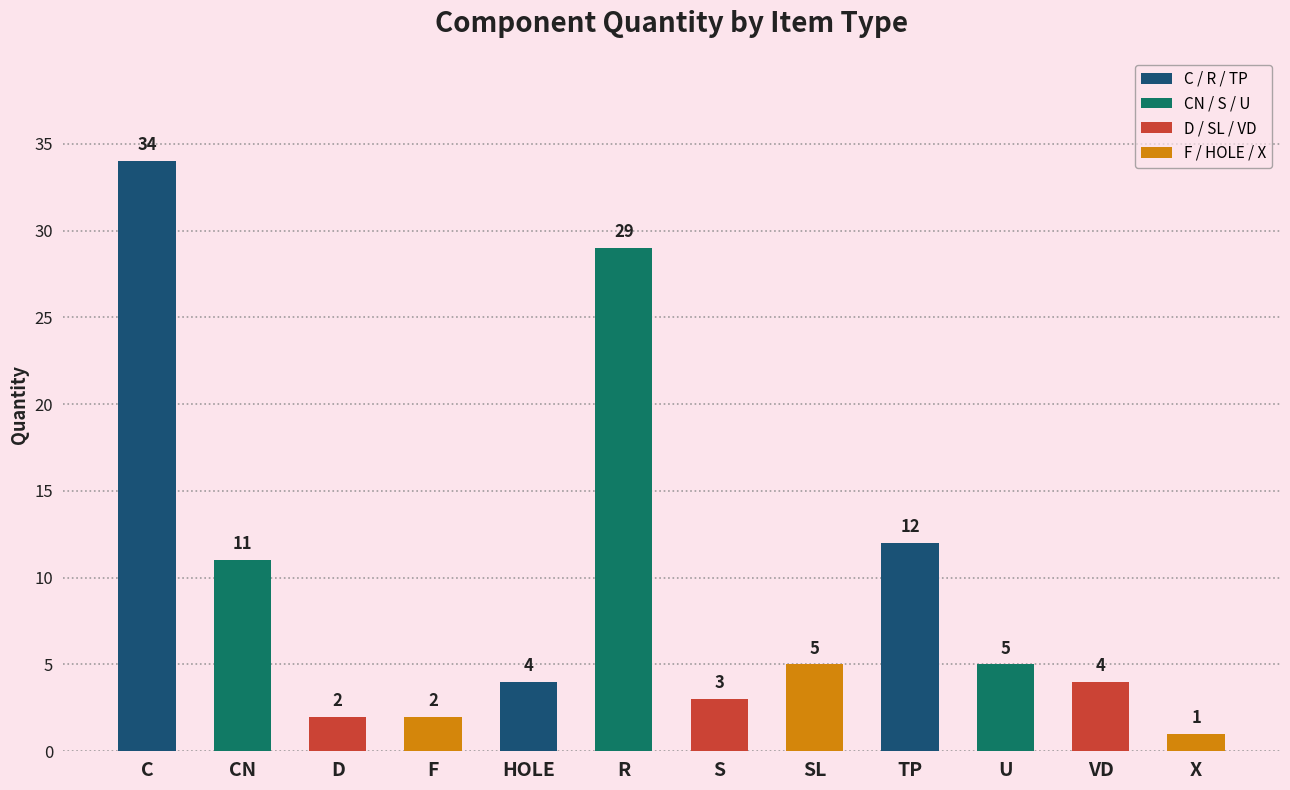

What is the label of the 7th bar from the right?

R